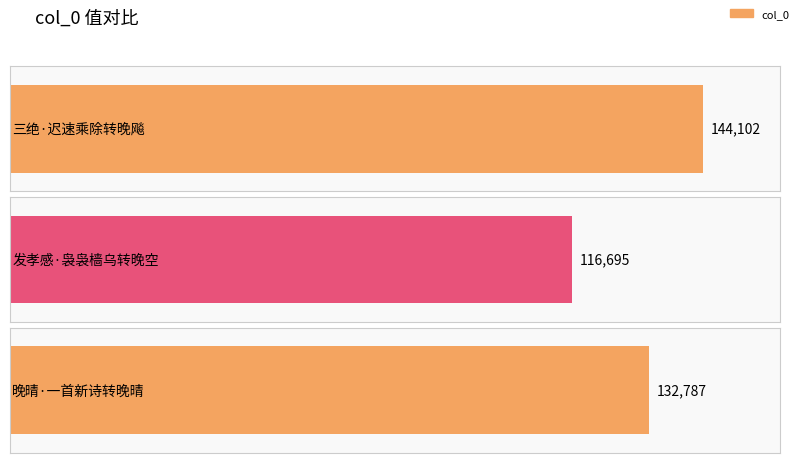

What is the maximum value shown in the chart?

144102